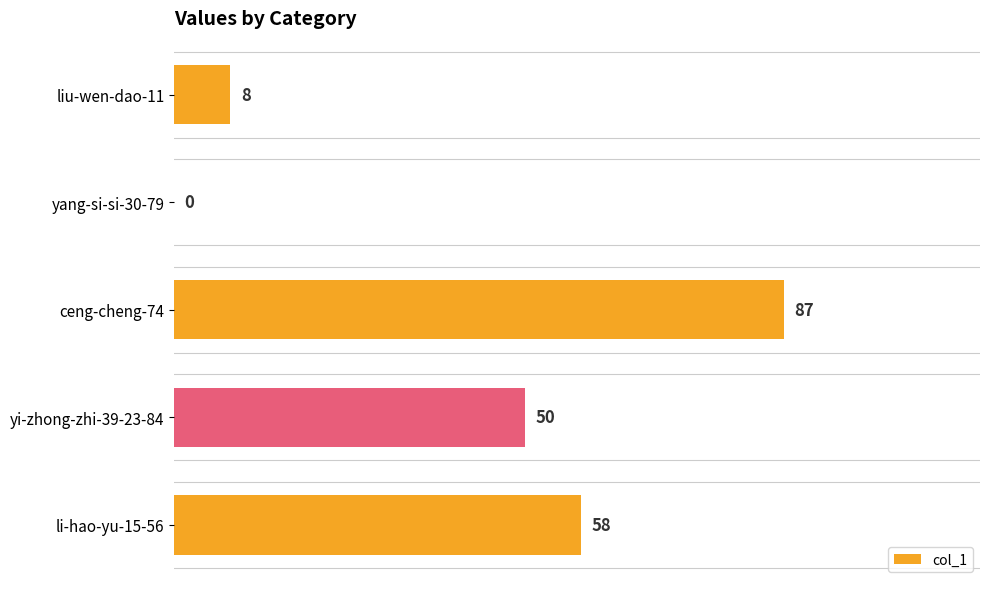

Which label corresponds to the largest value in the chart?

ceng-cheng-74